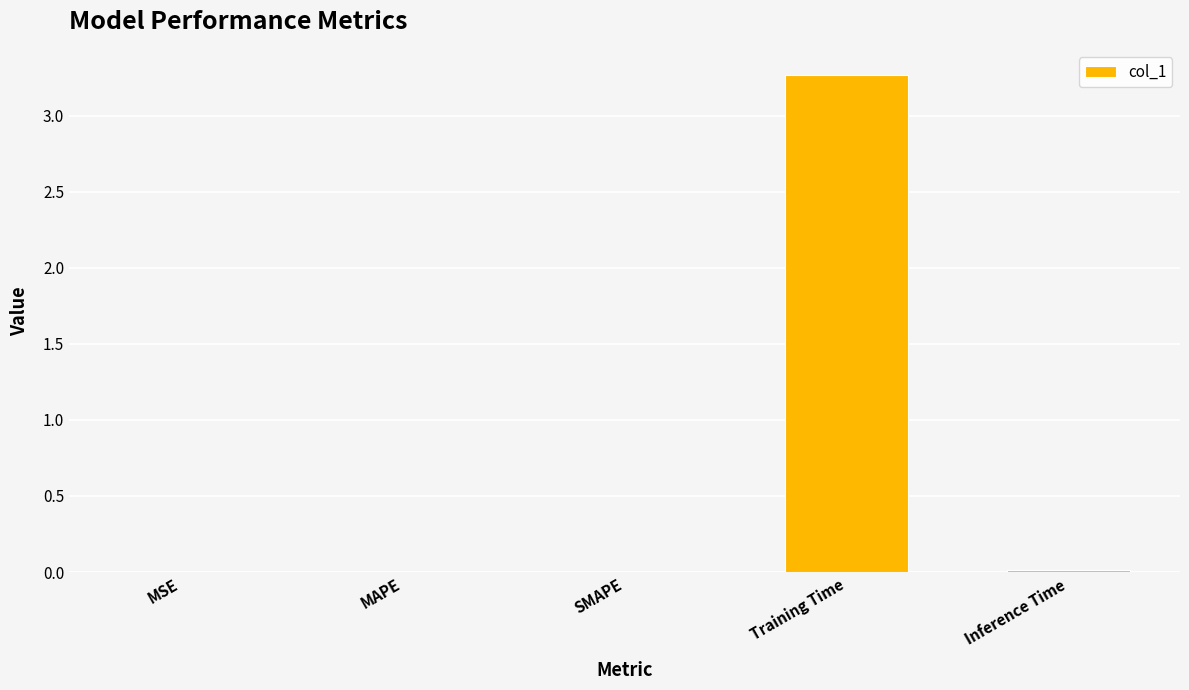

The value at SMAPE is 0.0. True or false?

True